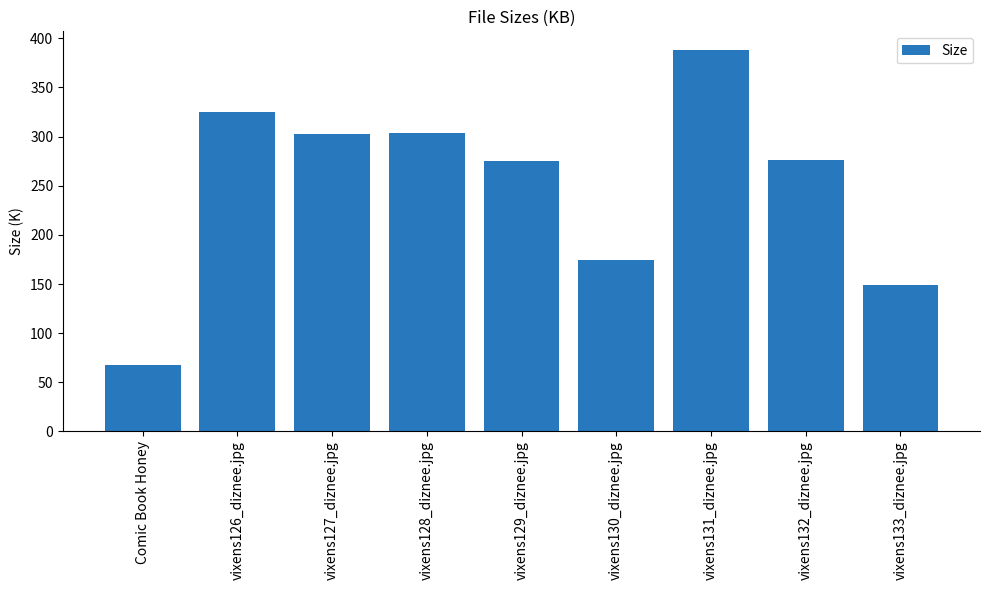

Which category has the highest value across all series?

vixens131_diznee.jpg